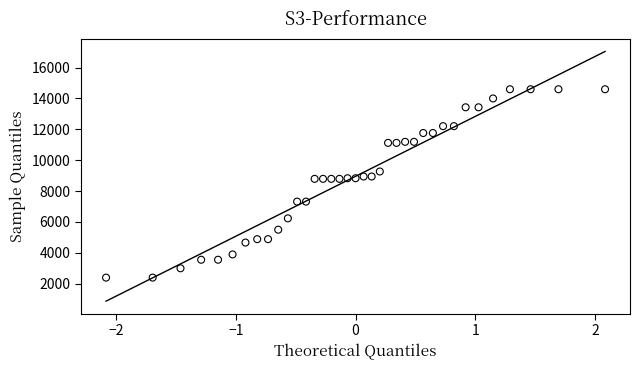

What is the range of X values (max minus min)?

4.2